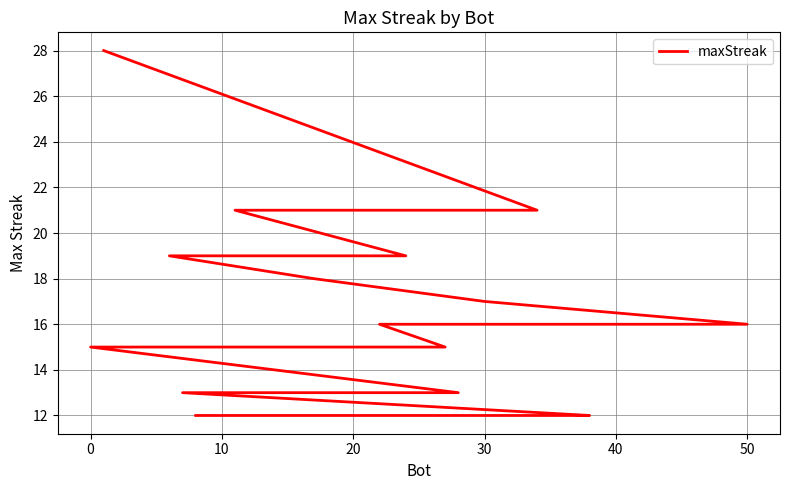

Count the number of values greater than 16.

7